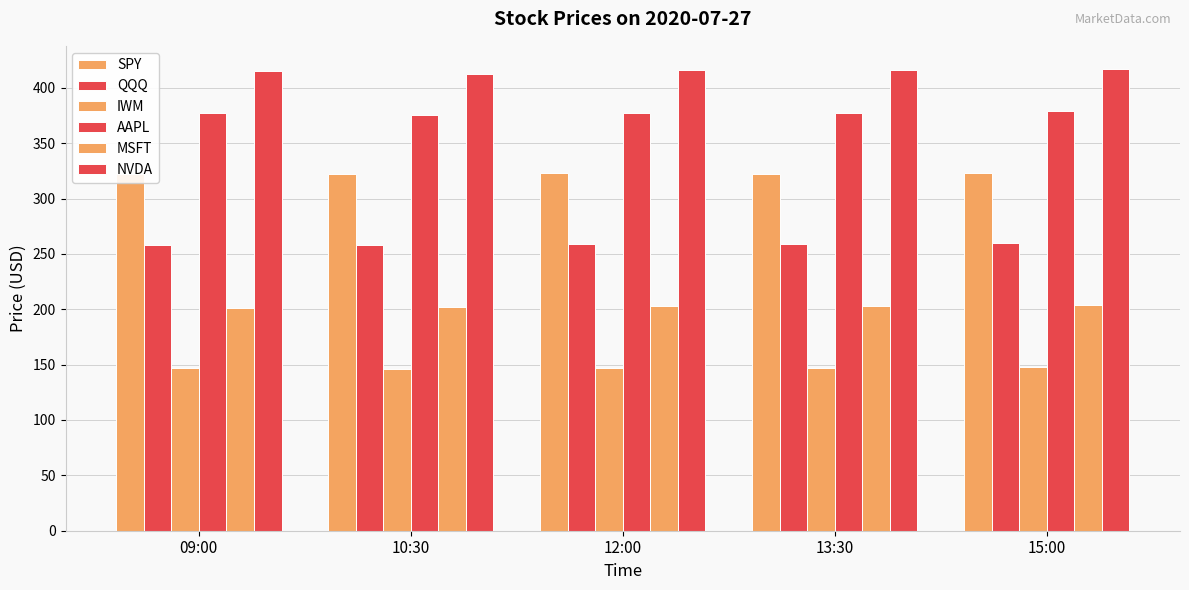

True or false: SPY has a value of 321.9 at 10:30.

True